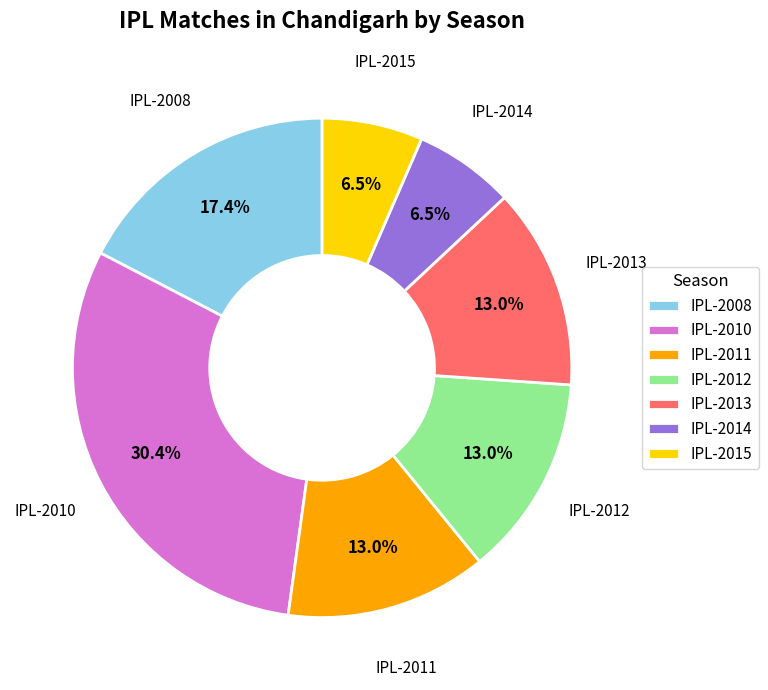

Is IPL-2012 the majority of the pie?

No